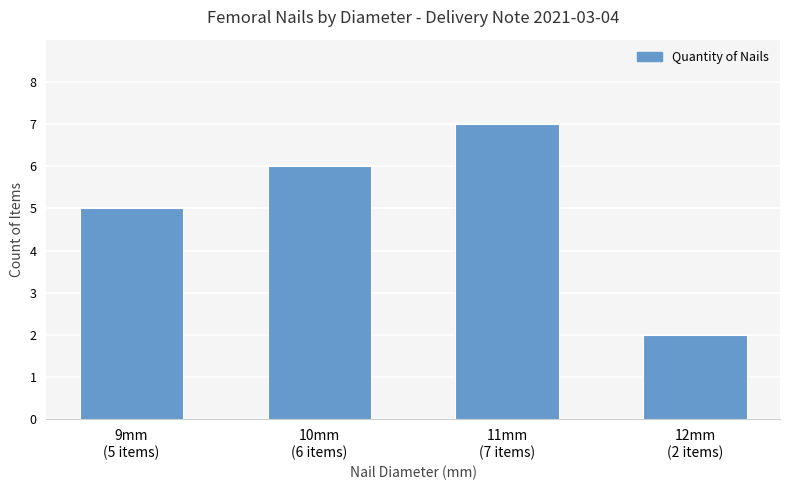

How many values are below 6?

2